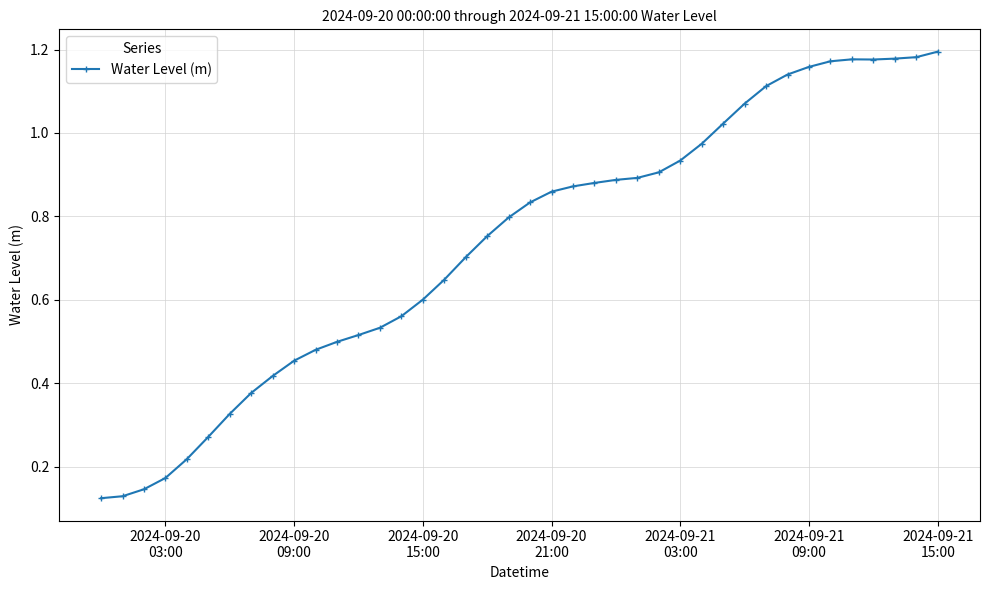

What is the sum of all values?

29.4